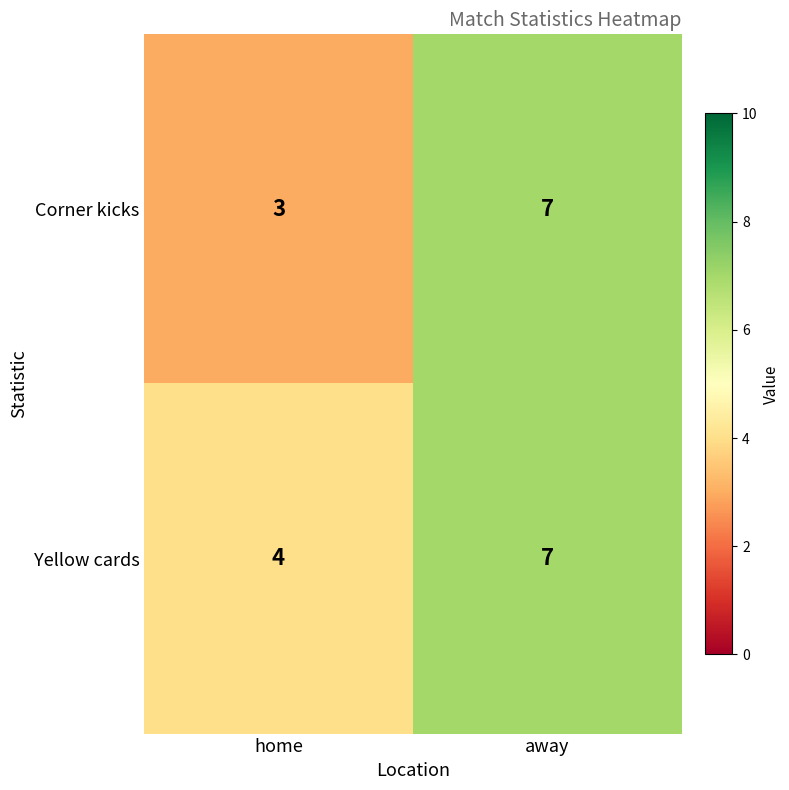

List the series in order of their overall mean, highest first.

Yellow cards, Corner kicks